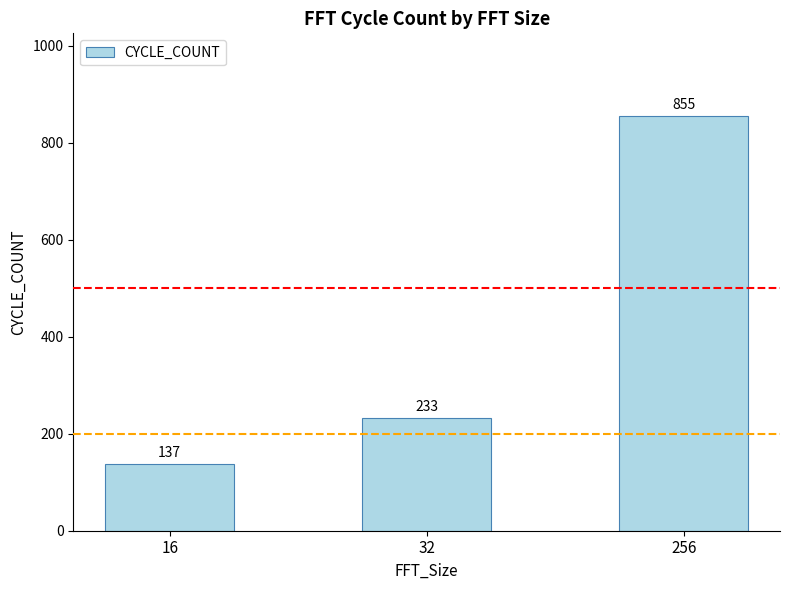

Which has a higher value, 256 or 32?

256